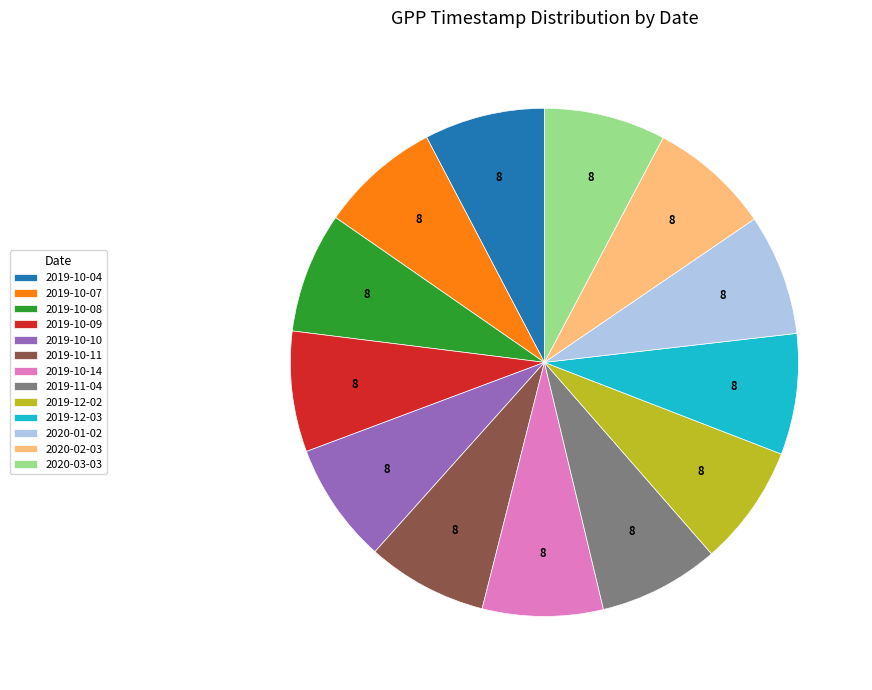

How many slices are in this pie chart?

13